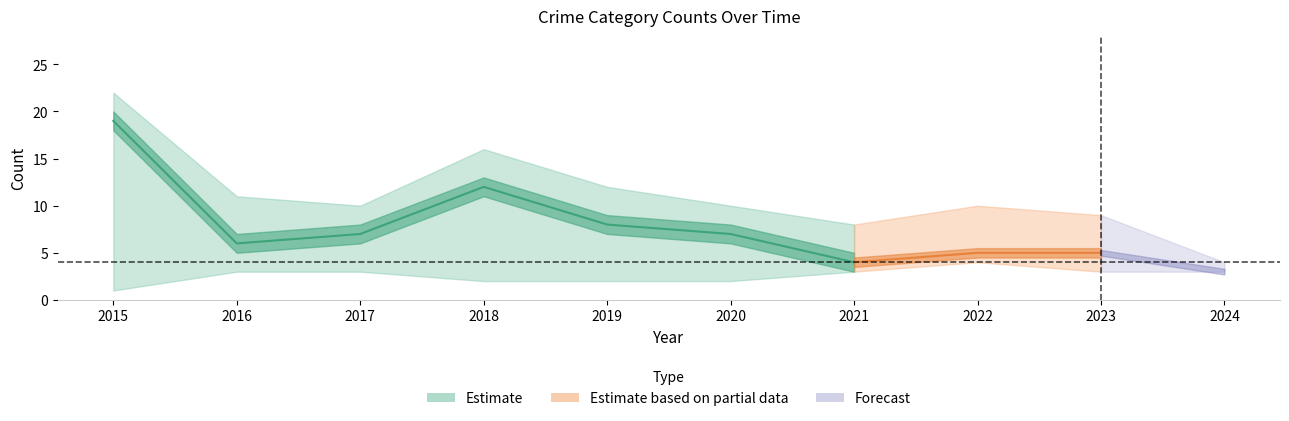

Is this an area chart (filled region under the line)?

No